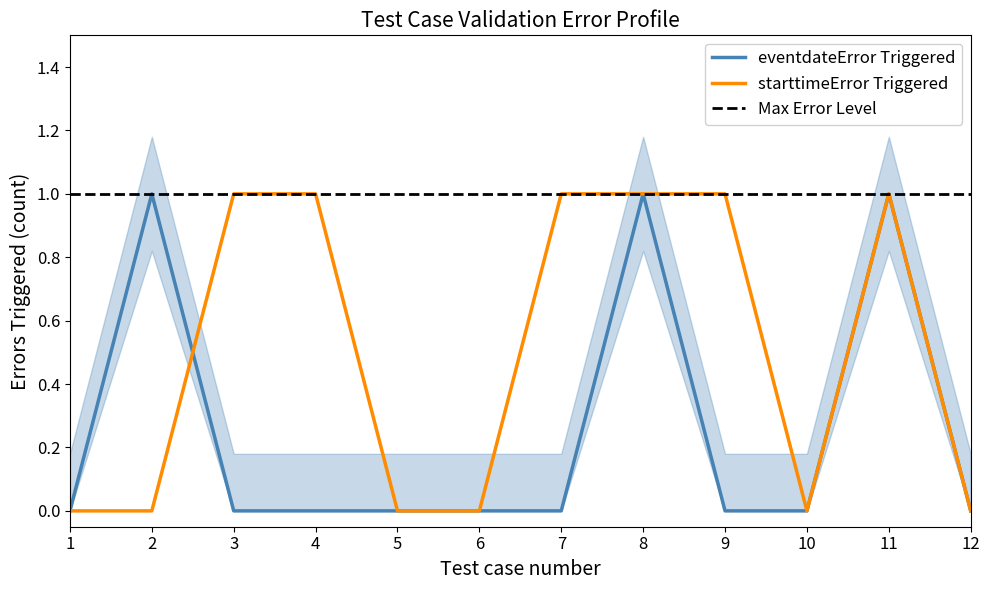

What is the maximum value for eventdate_errors?

1